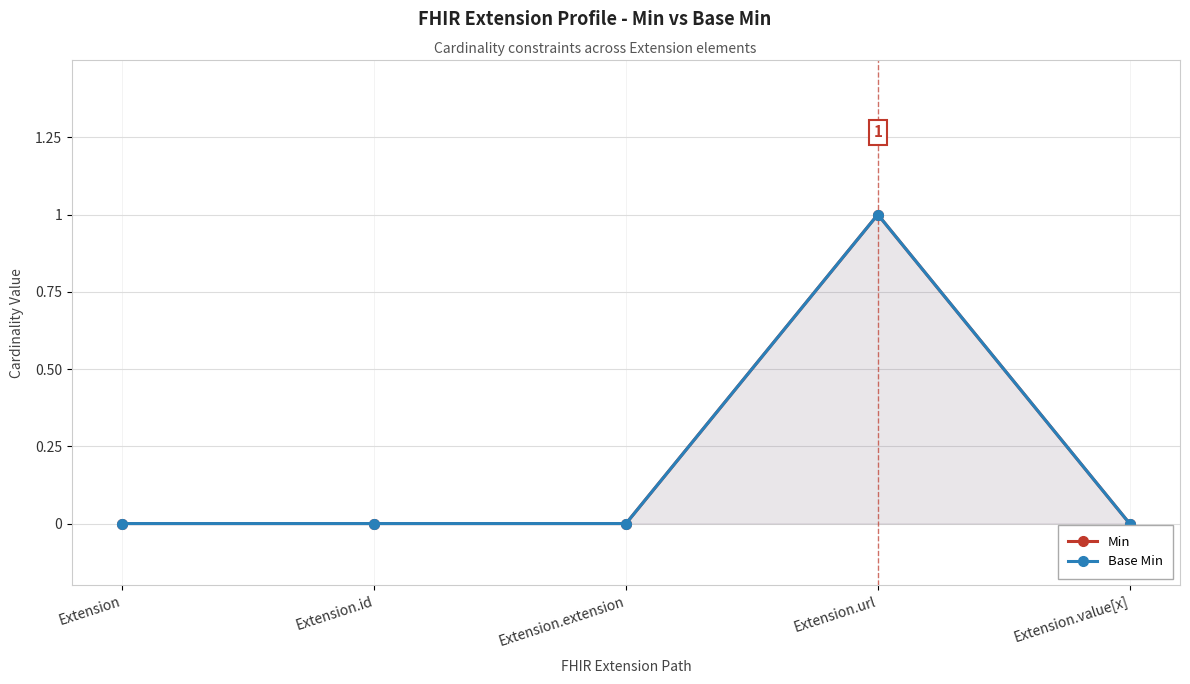

How many interior local peaks does the Min series have?

1